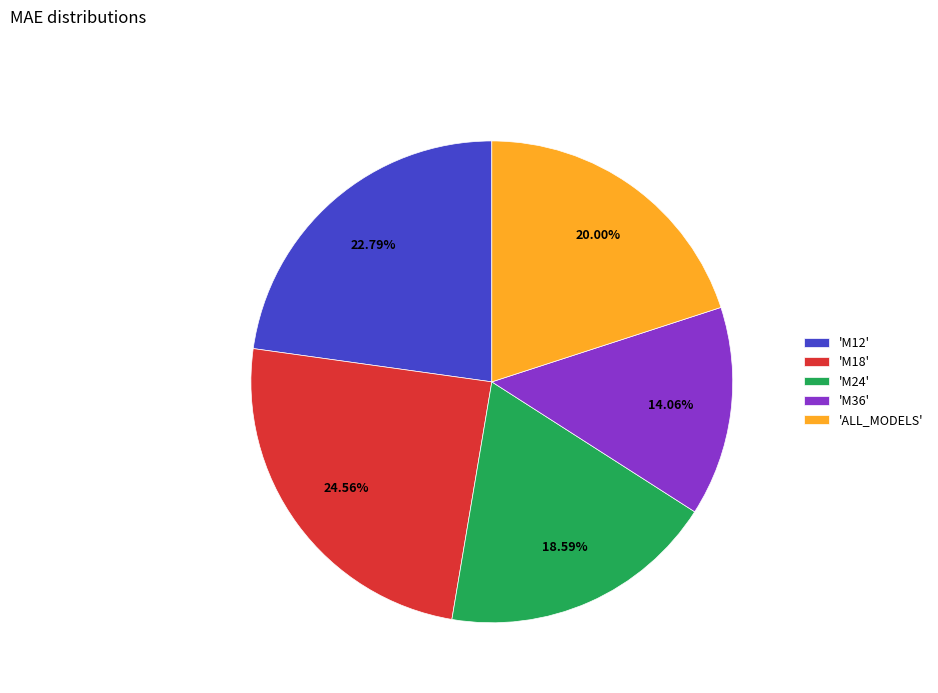

Does 'M12' account for over 50% of the chart?

No